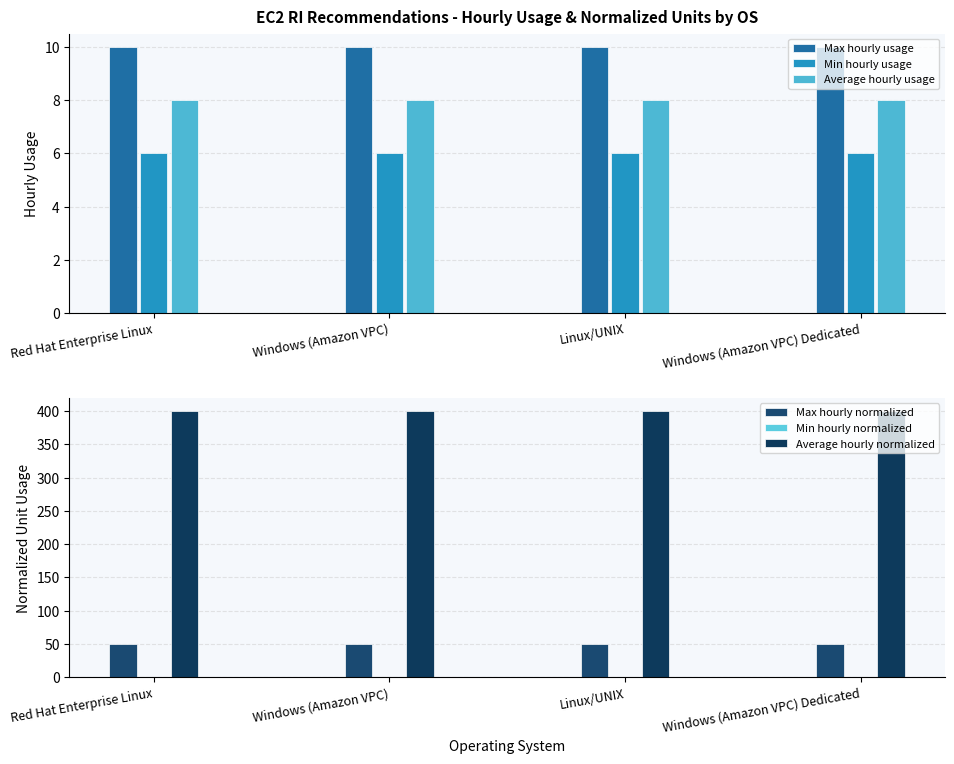

What position from the left is Red Hat Enterprise Linux?

1